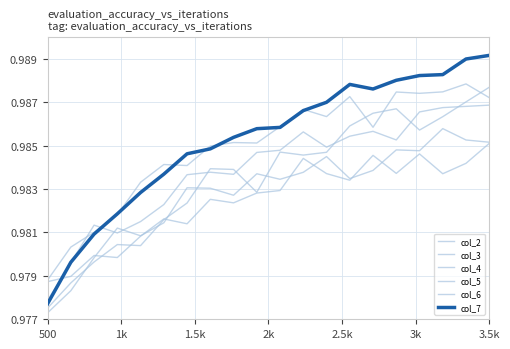

How many interior local valleys does the col_3 series have?

6